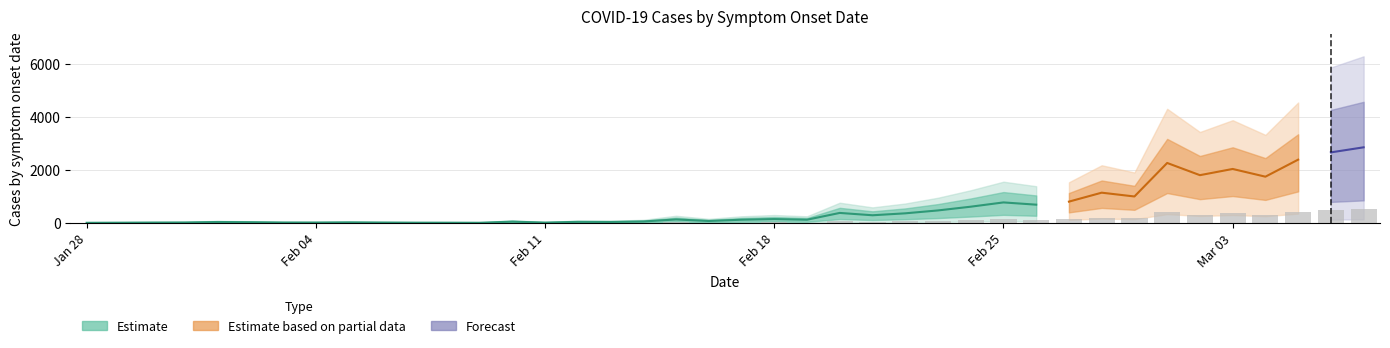

How many values exceed 23?

21